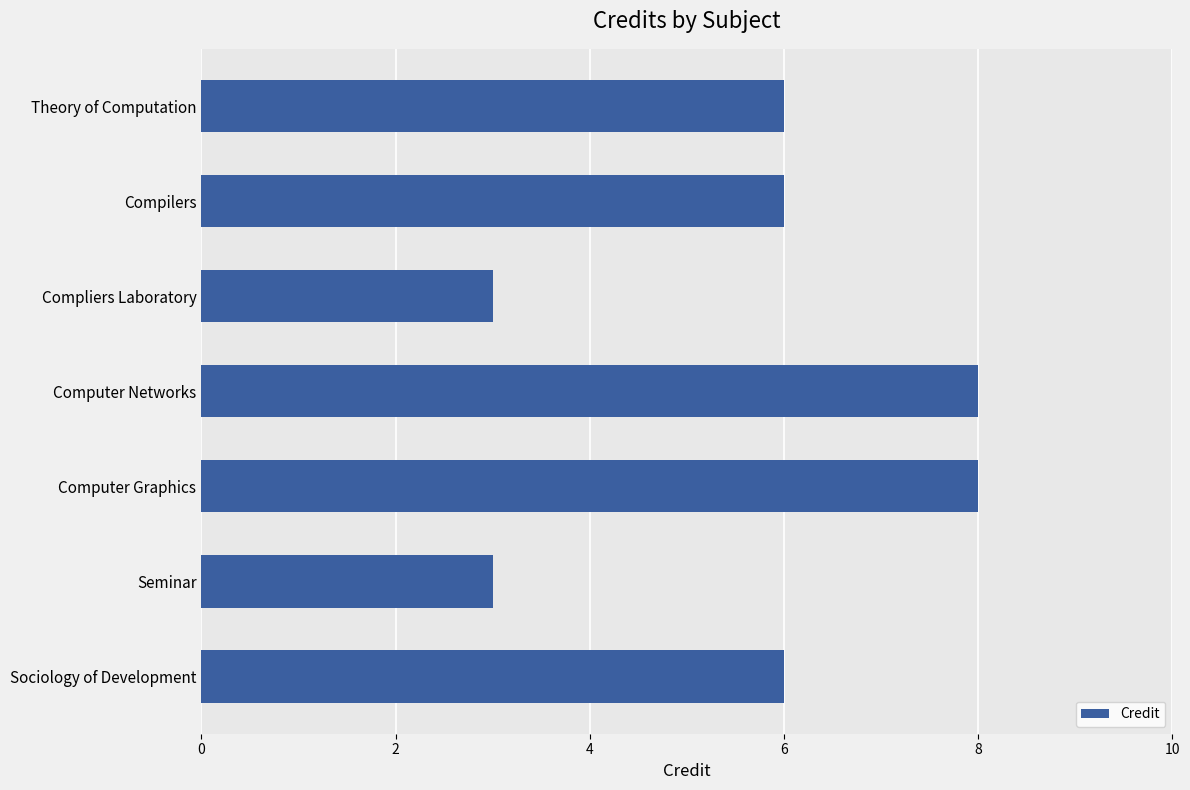

What is the difference between the maximum and second lowest values?

5